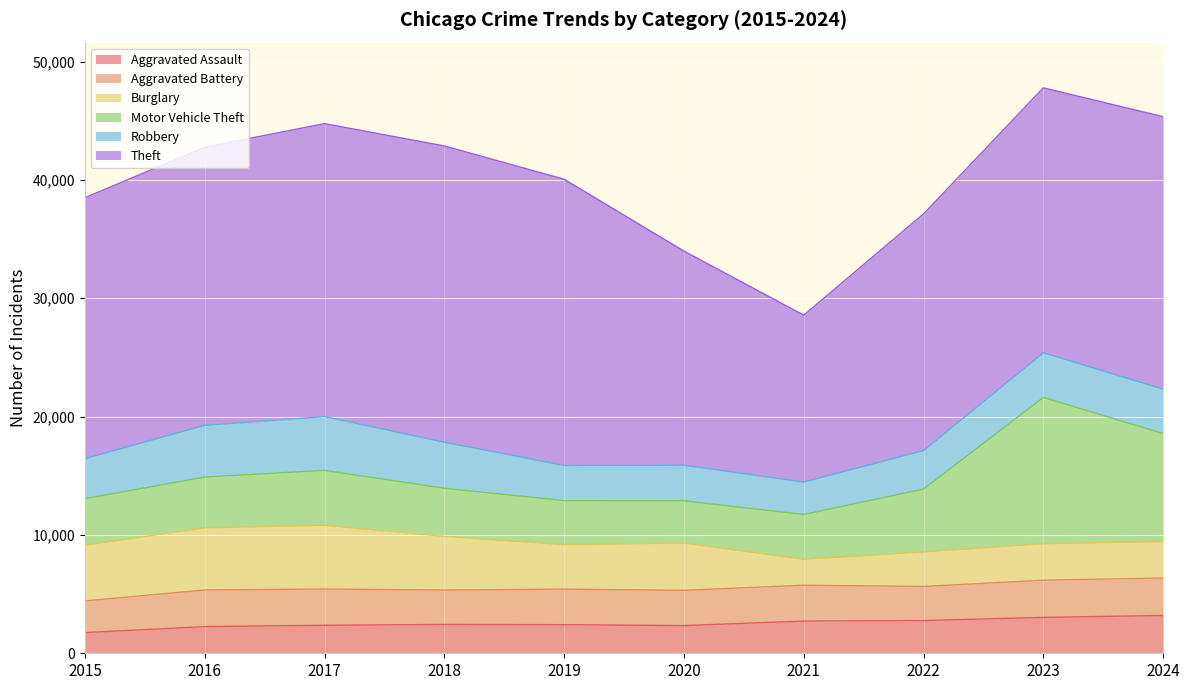

At which label does Aggravated Battery first exceed 3033?

2016